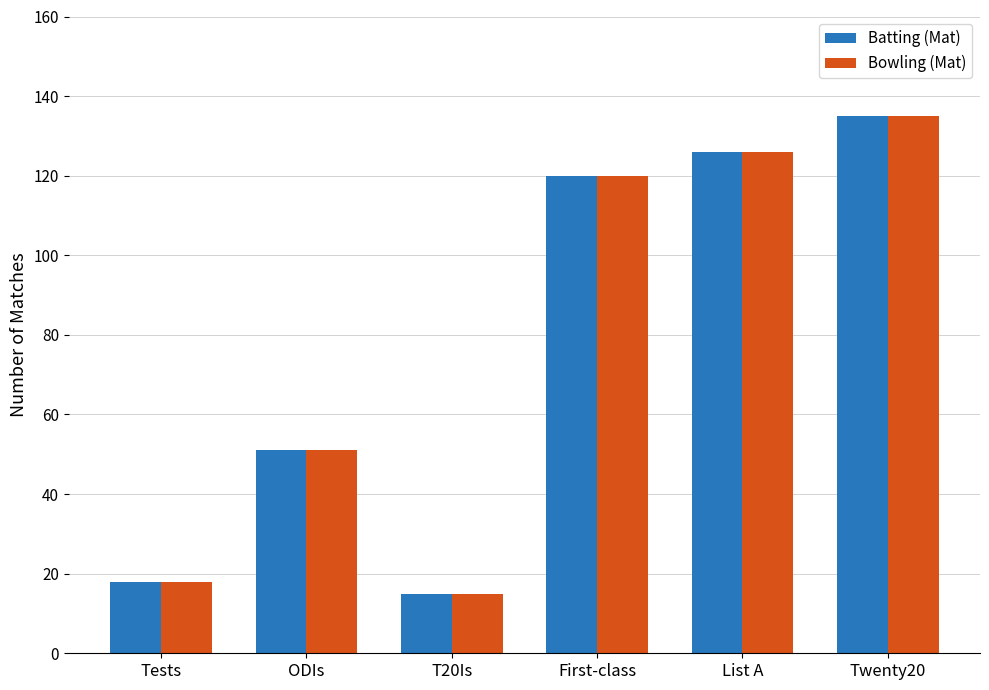

The value of Batting (Mat) at T20Is is 20. True or false?

False